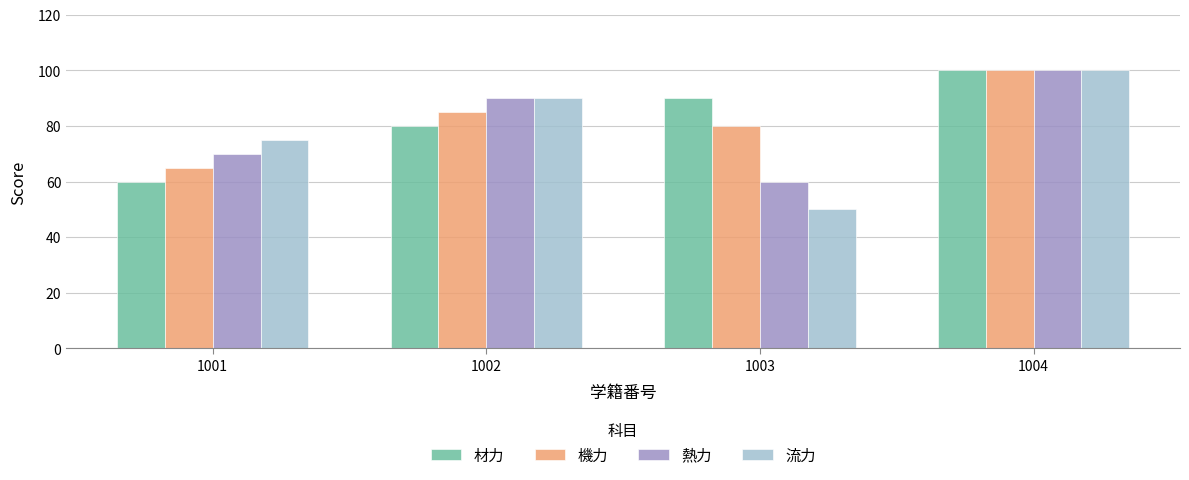

True or false: 流力 has a value of 75 at 1001.

True